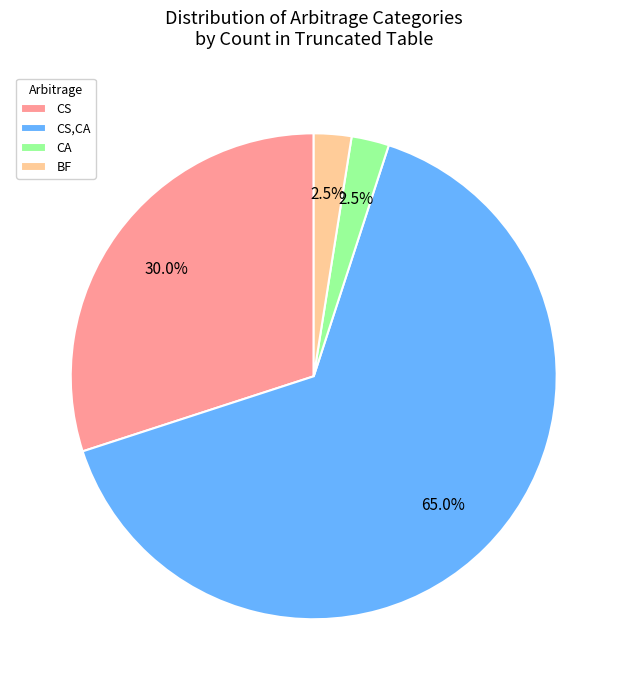

What is the largest slice in the pie chart?

CS,CA